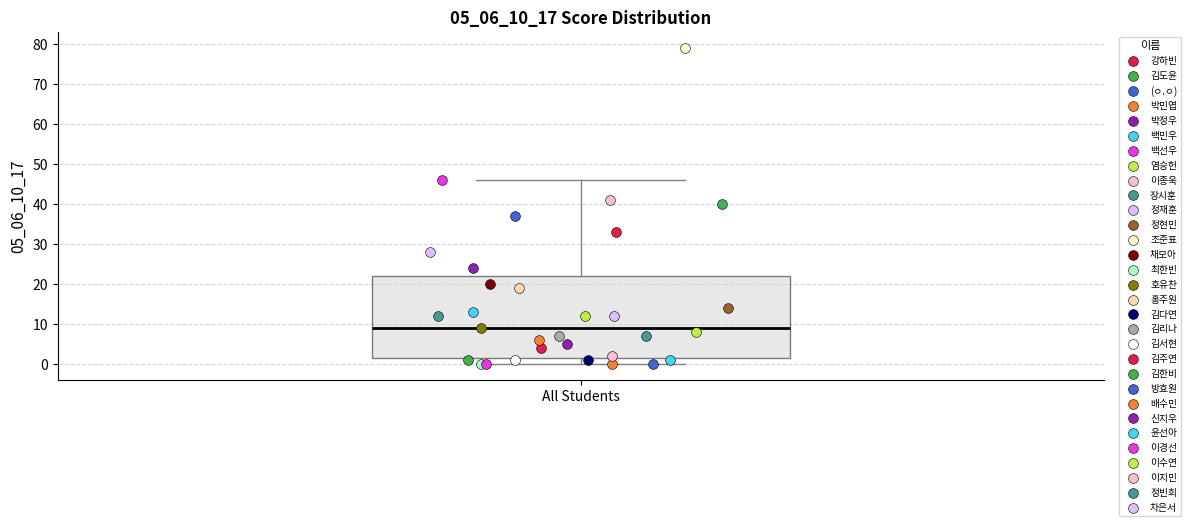

Read this box plot against the y-axis: the position of the median line, the range covered by the box, and the ends of both whiskers. The values are not printed on the chart, so give them approximately, as read against the axis.

median 9, box 2 to 22, whiskers 0 to 46